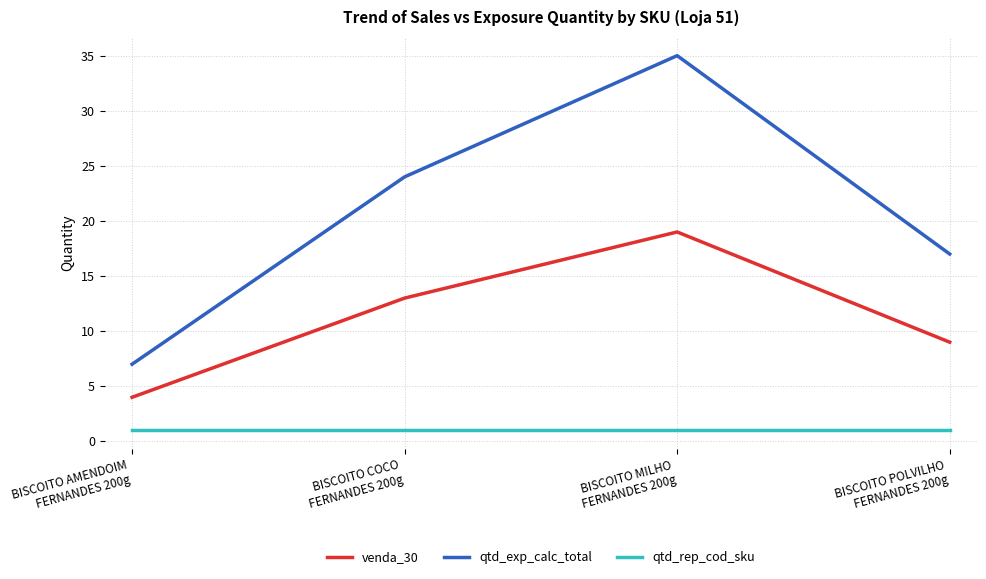

What are all the series names shown in the legend?

venda_30, qtd_exp_calc_total, qtd_rep_cod_sku